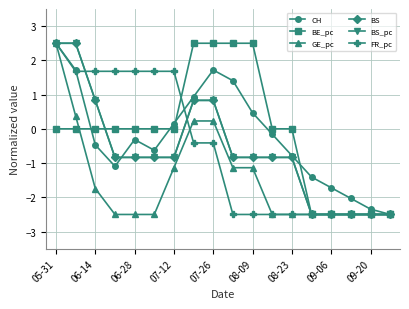

How many lines are shown in the chart?

6